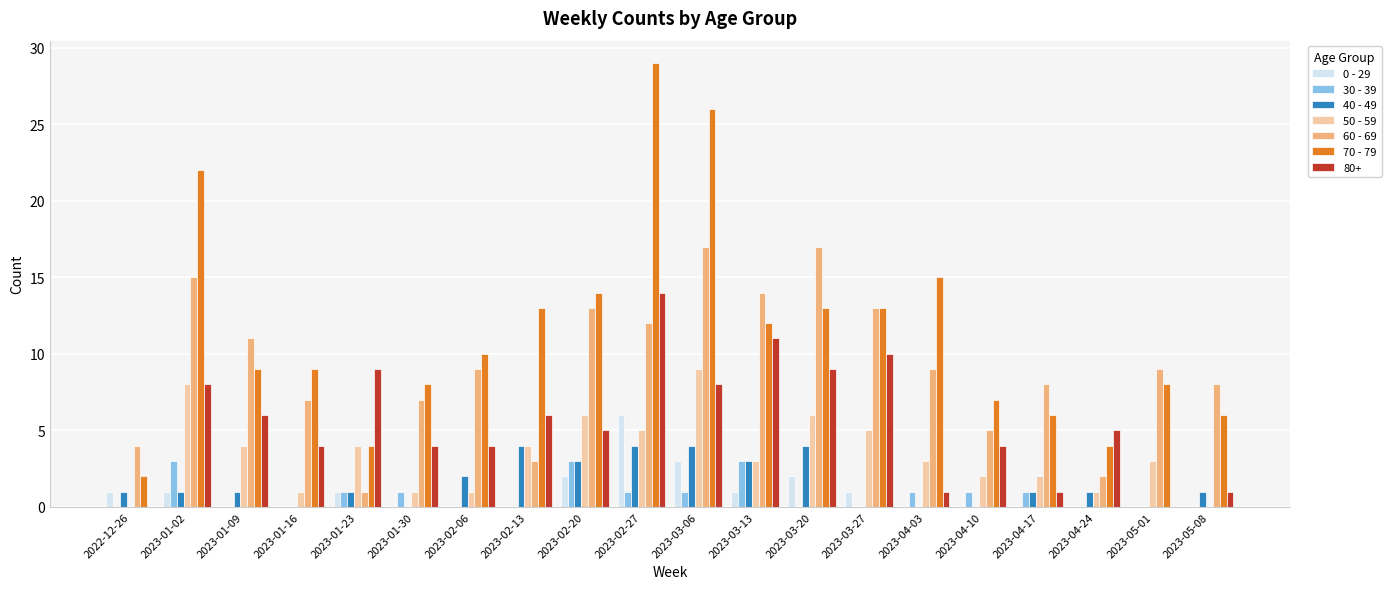

Which label corresponds to the largest value in the chart?

2023-02-27